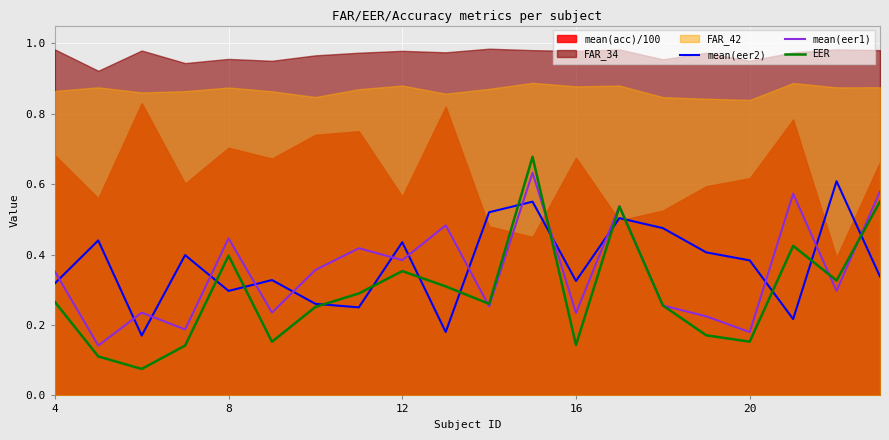

True or false: EER and mean(eer1) intersect in this chart.

True